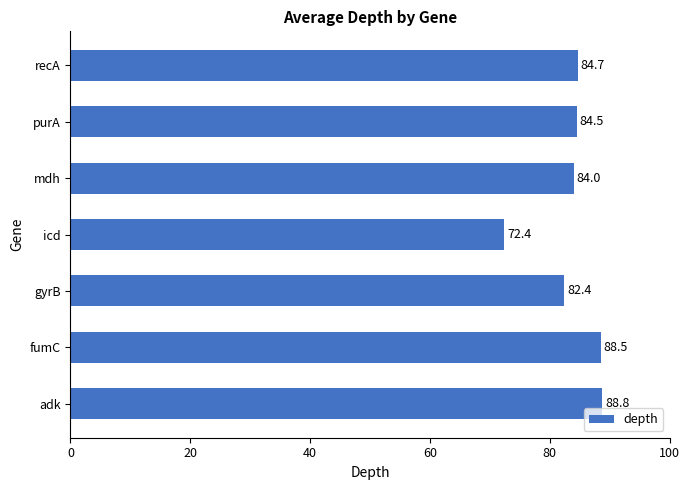

Where is the data nearest to the value 80?

gyrB